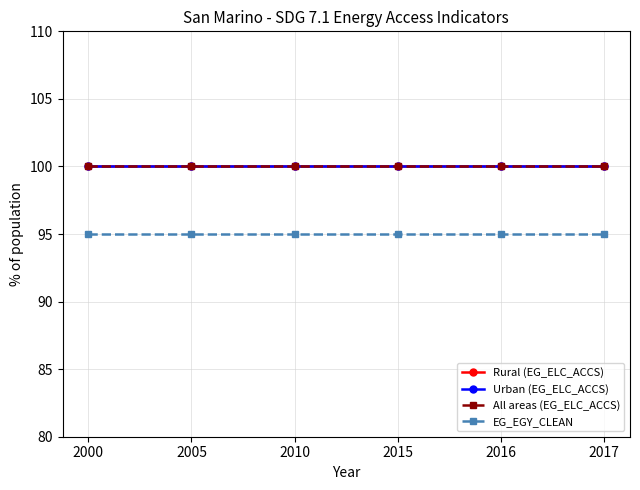

True or false: All areas (EG_ELC_ACCS) and Urban (EG_ELC_ACCS) cross at least once.

False